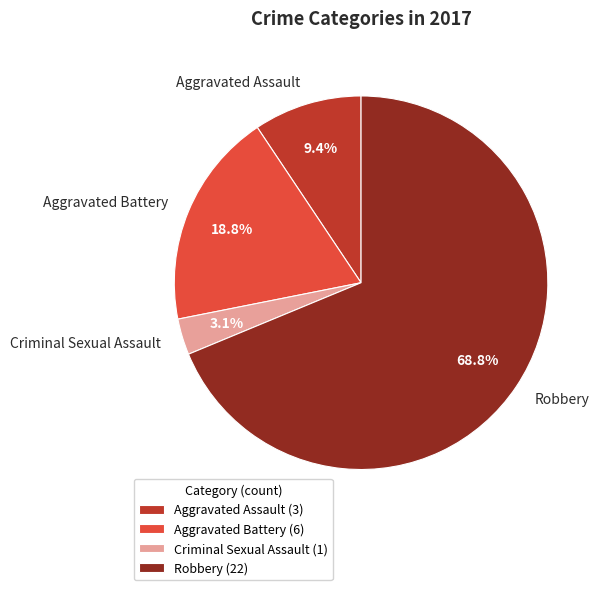

What percentage do Aggravated Assault and Criminal Sexual Assault together represent?

12.5%